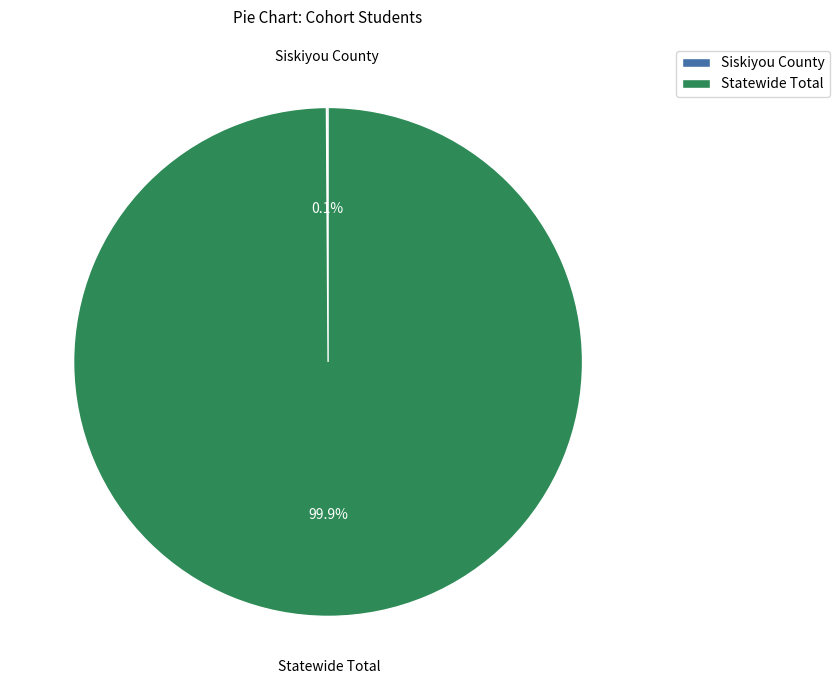

The Statewide Total slice represents 85% of the pie. True or false?

False